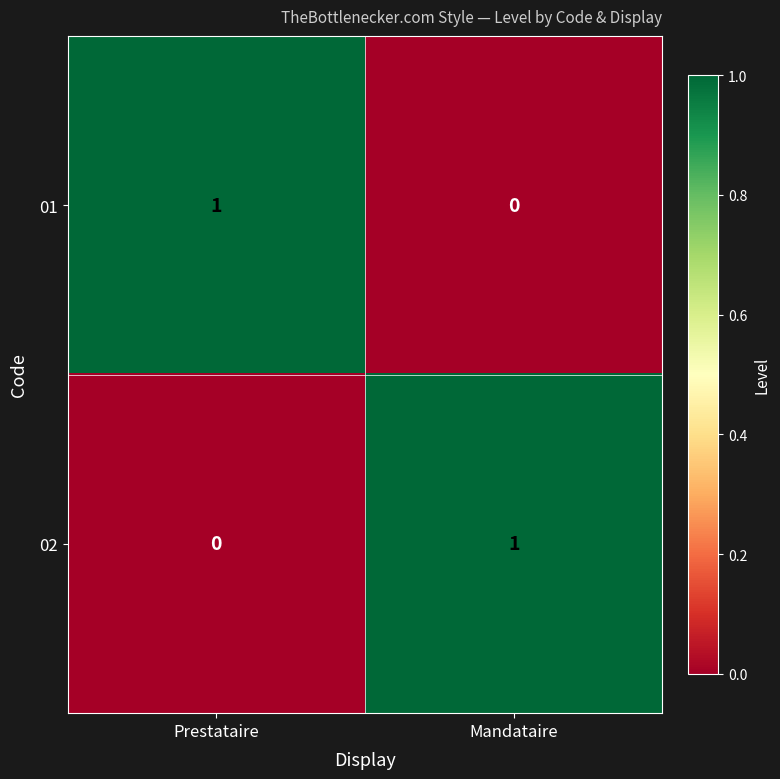

Is the value of 01 at Prestataire greater than the value of 02 at Prestataire?

Yes